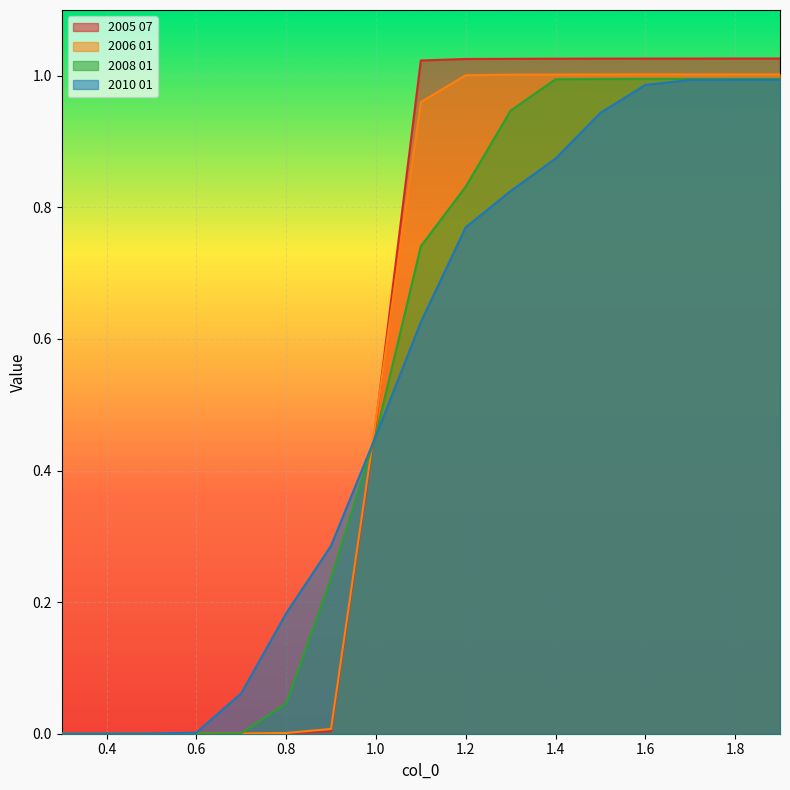

What position from the right is 1.6?

4